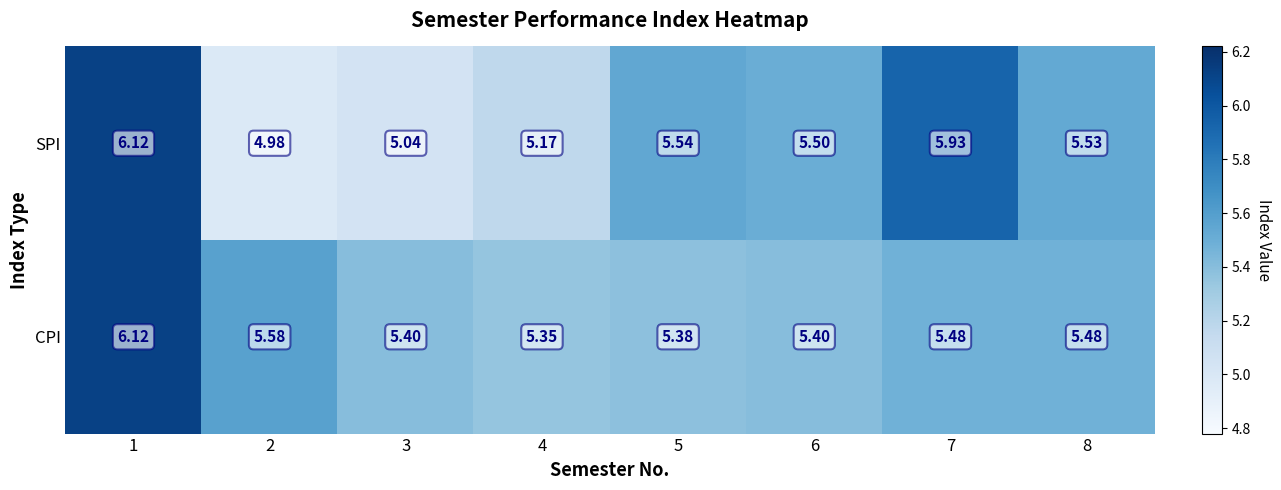

Which series has the largest range (max minus min)?

SPI